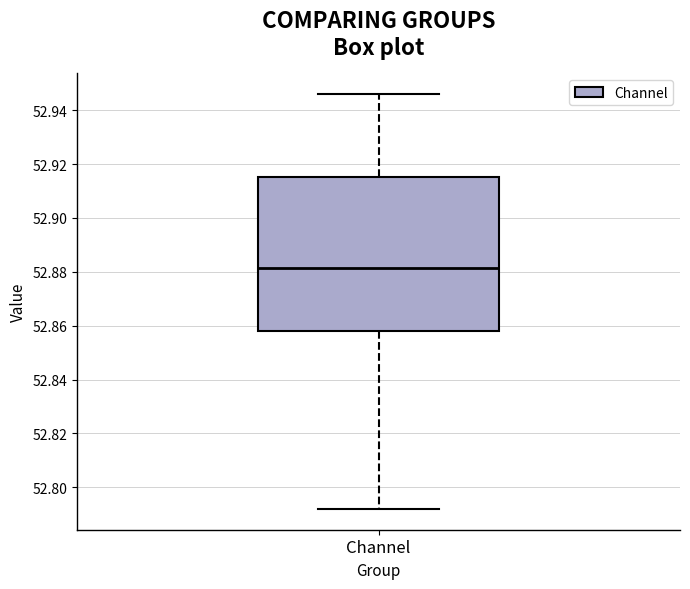

Where is the lower edge of the box for Channel on the y-axis? The values are not printed on the chart, so give them approximately, as read against the axis.

52.858